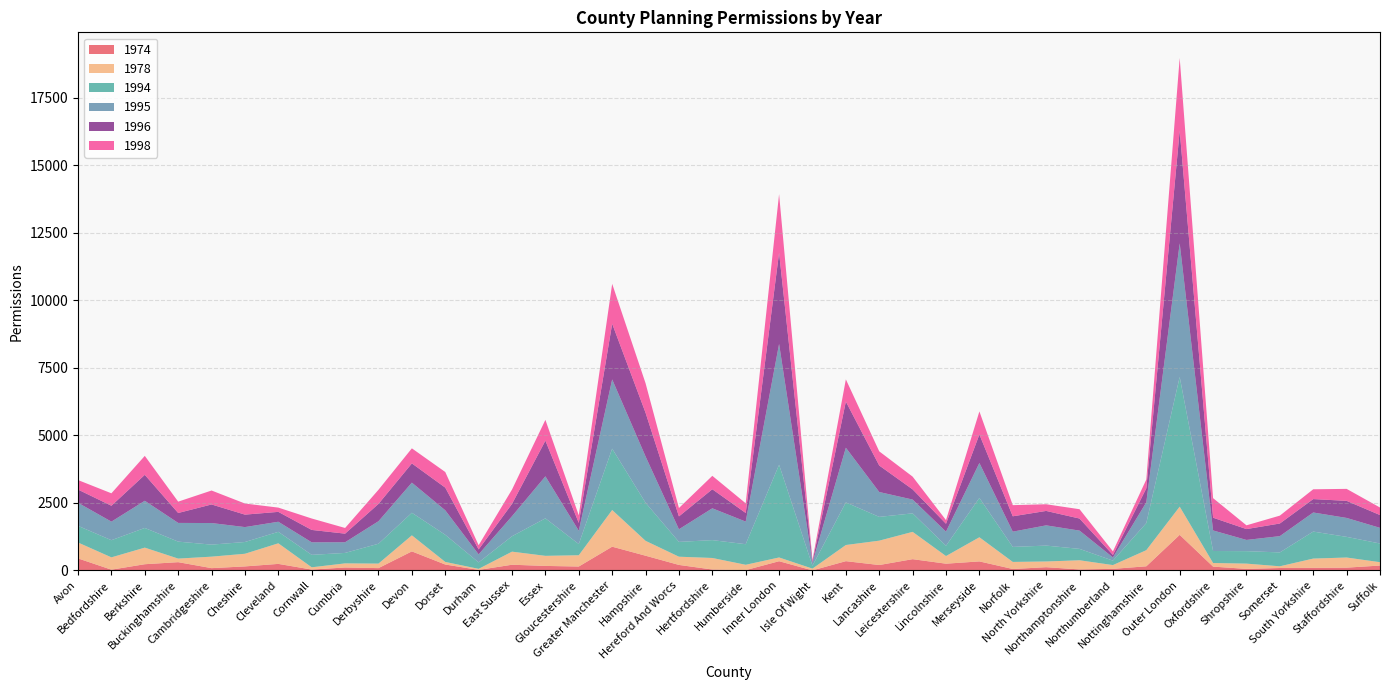

Reading right to left, list all the values displayed in this chart.

1974: Suffolk=179.0	Staffordshire=101.0	South Yorkshire=94.0	Somerset=88.0	Shropshire=55.0	Oxfordshire=139.0	Outer London=1315.0	Nottinghamshire=151.0	Northumberland=56.0	Northamptonshire=35.0	North Yorkshire=118.0	Norfolk=51.0	Merseyside=332.0	Lincolnshire=248.0	Leicestershire=415.0	Lancashire=198.0	Kent=341.0	Isle Of Wight=0.0	Inner London=339.0	Humberside=10.0	Hertfordshire=32.0	Hereford And Worcs=202.0	Hampshire=543.0	Greater Manchester=877.0	Gloucestershire=143.0	Essex=165.0	East Sussex=209.0	Durham=17.0	Dorset=217.0	Devon=703.0	Derbyshire=84.0	Cumbria=107.0	Cornwall=30.0	Cleveland=240.0	Cheshire=147.0	Cambridgeshire=83.0	Buckinghamshire=304.0	Berkshire=228.0	Bedfordshire=26.0	Avon=443.0
1978: Suffolk=124.0	Staffordshire=375.0	South Yorkshire=343.0	Somerset=63.0	Shropshire=195.0	Oxfordshire=134.0	Outer London=1044.0	Nottinghamshire=597.0	Northumberland=140.0	Northamptonshire=339.0	North Yorkshire=211.0	Norfolk=262.0	Merseyside=894.0	Lincolnshire=282.0	Leicestershire=1011.0	Lancashire=902.0	Kent=598.0	Isle Of Wight=65.0	Inner London=139.0	Humberside=197.0	Hertfordshire=427.0	Hereford And Worcs=304.0	Hampshire=551.0	Greater Manchester=1358.0	Gloucestershire=417.0	Essex=373.0	East Sussex=484.0	Durham=39.0	Dorset=96.0	Devon=594.0	Derbyshire=167.0	Cumbria=152.0	Cornwall=84.0	Cleveland=762.0	Cheshire=468.0	Cambridgeshire=425.0	Buckinghamshire=132.0	Berkshire=614.0	Bedfordshire=456.0	Avon=589.0
1994: Suffolk=691.2	Staffordshire=764.8	South Yorkshire=999.2	Somerset=514.0	Shropshire=461.8	Oxfordshire=444.5	Outer London=4803.2	Nottinghamshire=1003.2	Northumberland=164.8	Northamptonshire=421.8	North Yorkshire=588.5	Norfolk=555.2	Merseyside=1456.5	Lincolnshire=381.0	Leicestershire=685.0	Lancashire=880.2	Kent=1577.2	Isle Of Wight=106.2	Inner London=3432.2	Humberside=762.0	Hertfordshire=661.5	Hereford And Worcs=548.0	Hampshire=1409.5	Greater Manchester=2270.2	Gloucestershire=414.2	Essex=1388.2	East Sussex=571.2	Durham=239.2	Dorset=1004.8	Devon=835.8	Derbyshire=735.2	Cumbria=387.2	Cornwall=460.8	Cleveland=425.2	Cheshire=435.2	Cambridgeshire=445.2	Buckinghamshire=628.5	Berkshire=728.5	Bedfordshire=635.2	Avon=616.2
1995: Suffolk=579.5	Staffordshire=700.8	South Yorkshire=706.5	Somerset=602.5	Shropshire=414.8	Oxfordshire=760.5	Outer London=4943.0	Nottinghamshire=768.8	Northumberland=118.0	Northamptonshire=676.0	North Yorkshire=749.0	Norfolk=565.0	Merseyside=1293.5	Lincolnshire=522.0	Leicestershire=510.0	Lancashire=920.5	Kent=2024.0	Isle Of Wight=116.2	Inner London=4471.5	Humberside=836.8	Hertfordshire=1177.0	Hereford And Worcs=467.0	Hampshire=1713.5	Greater Manchester=2563.2	Gloucestershire=492.5	Essex=1555.5	East Sussex=740.8	Durham=296.8	Dorset=906.5	Devon=1115.0	Derbyshire=833.0	Cumbria=394.5	Cornwall=464.2	Cleveland=372.8	Cheshire=552.2	Cambridgeshire=798.8	Buckinghamshire=692.2	Berkshire=1006.0	Bedfordshire=686.8	Avon=854.0
1996: Suffolk=474.5	Staffordshire=632.2	South Yorkshire=496.8	Somerset=467.8	Shropshire=402.2	Oxfordshire=472.0	Outer London=4173.5	Nottinghamshire=517.2	Northumberland=93.0	Northamptonshire=447.2	North Yorkshire=534.2	Norfolk=569.2	Merseyside=1055.5	Lincolnshire=293.0	Leicestershire=377.5	Lancashire=980.8	Kent=1708.0	Isle Of Wight=31.2	Inner London=3377.5	Humberside=319.5	Hertfordshire=705.8	Hereford And Worcs=477.2	Hampshire=1619.2	Greater Manchester=2061.8	Gloucestershire=291.0	Essex=1320.8	East Sussex=457.0	Durham=183.8	Dorset=840.0	Devon=711.8	Derbyshire=641.8	Cumbria=319.0	Cornwall=458.2	Cleveland=366.0	Cheshire=461.5	Cambridgeshire=688.2	Buckinghamshire=367.5	Berkshire=960.5	Bedfordshire=588.8	Avon=489.0
1998: Suffolk=279.0	Staffordshire=443.5	South Yorkshire=362.5	Somerset=291.5	Shropshire=139.0	Oxfordshire=724.2	Outer London=2690.5	Nottinghamshire=325.8	Northumberland=132.5	Northamptonshire=345.0	North Yorkshire=247.2	Norfolk=412.2	Merseyside=853.0	Lincolnshire=134.5	Leicestershire=472.0	Lancashire=524.2	Kent=822.8	Isle Of Wight=67.5	Inner London=2168.5	Humberside=358.0	Hertfordshire=496.8	Hereford And Worcs=310.0	Hampshire=1091.5	Greater Manchester=1476.8	Gloucestershire=279.5	Essex=770.0	East Sussex=530.8	Durham=155.2	Dorset=577.5	Devon=558.2	Derbyshire=523.0	Cumbria=210.0	Cornwall=423.0	Cleveland=157.8	Cheshire=410.8	Cambridgeshire=516.2	Buckinghamshire=420.0	Berkshire=701.8	Bedfordshire=460.5	Avon=352.0